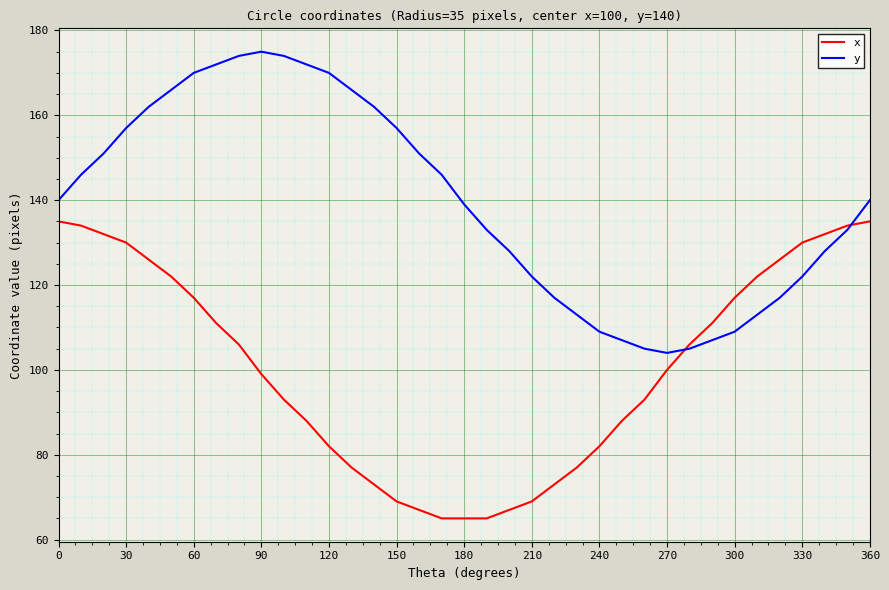

Rank the series by their maximum value, from highest to lowest.

y, x